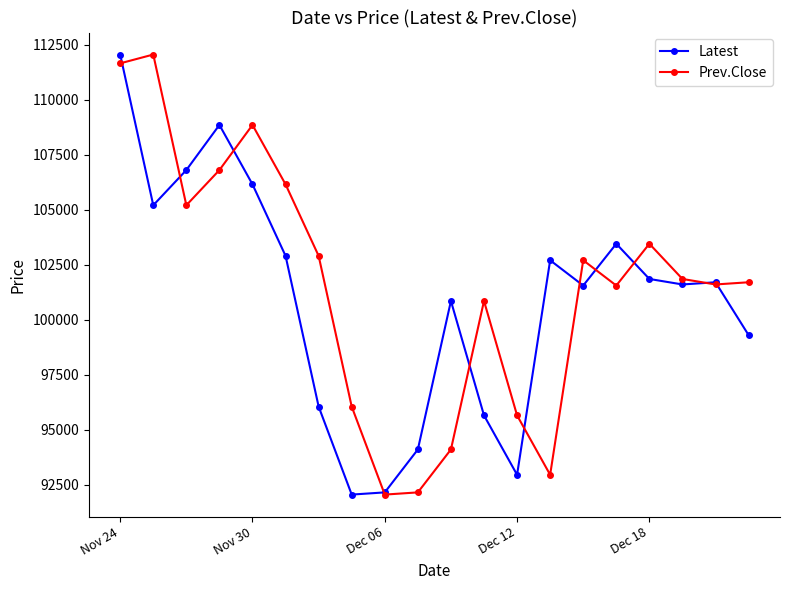

What is the value of the Prev.Close point at the 12th from the left?

100850